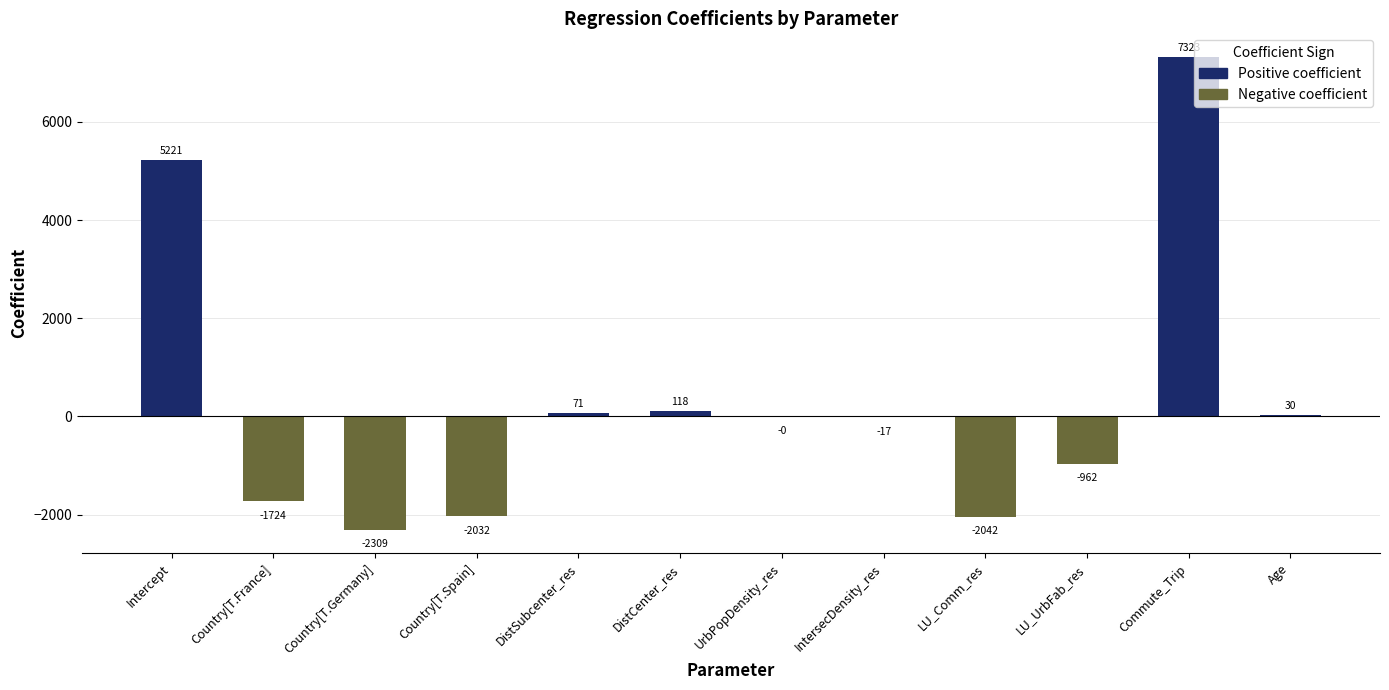

What is the sum of the values at DistSubcenter_res and UrbPopDensity_res?

71.0